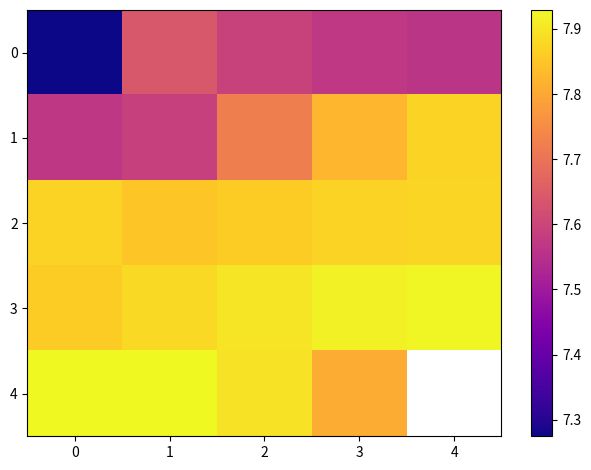

What is the greatest value displayed?

7.9